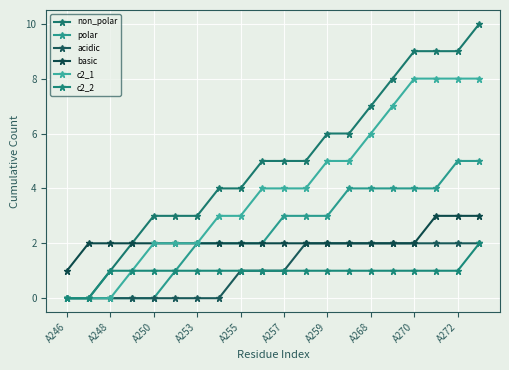

Where does the c2_1 series first go above 4?

A259